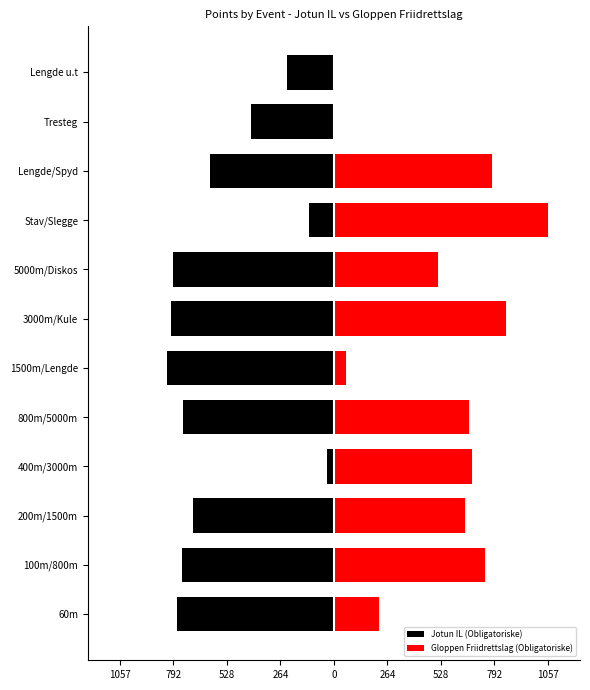

The value of Gloppen Friidrettslag (Obligatoriske) at 60m is 317. True or false?

False